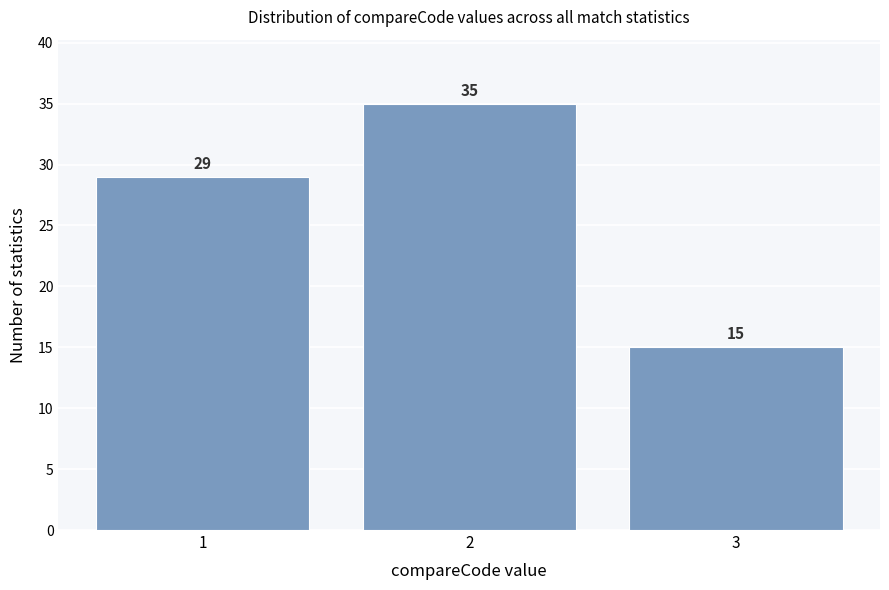

Reading left to right, transcribe this chart: for each bar, give the range it covers on the x-axis and its height.

0.5 to 1.5: 29
1.5 to 2.5: 35
2.5 to 3.5: 15